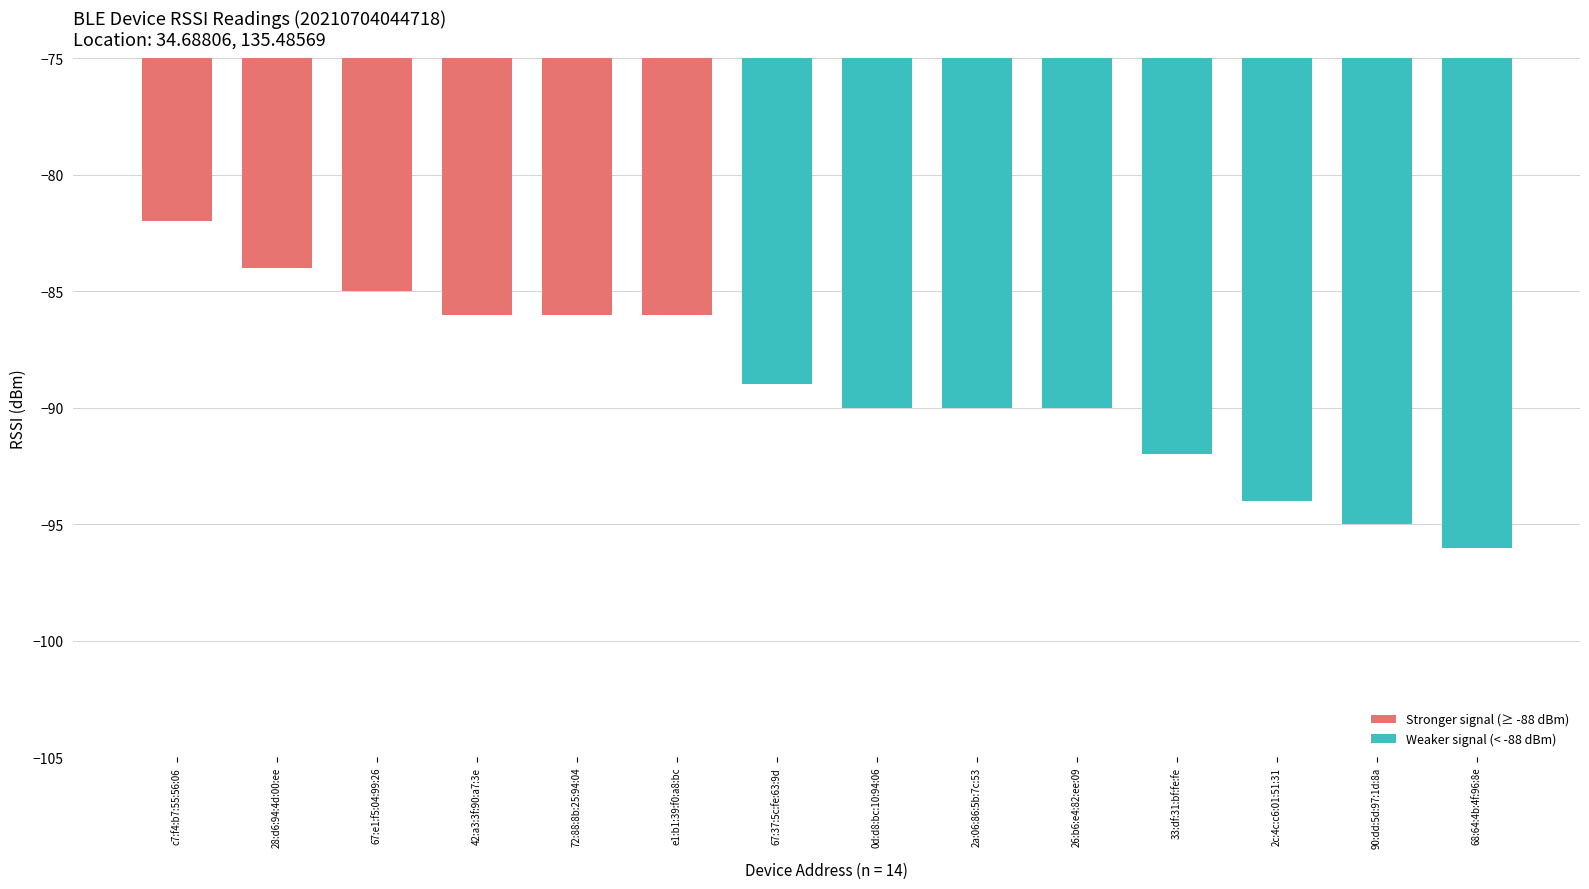

Where is the data nearest to the value -89?

67:37:5c:fe:63:9d